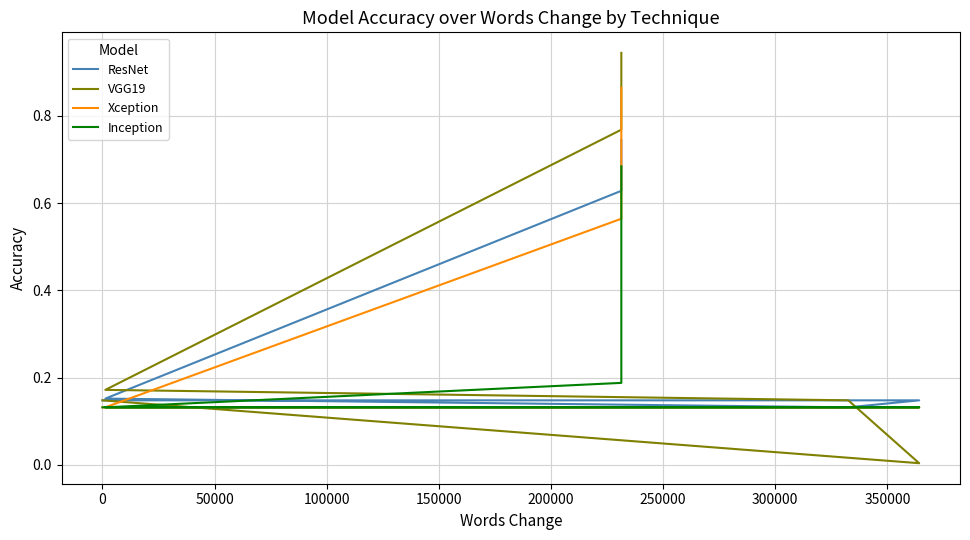

True or false: Inception has a value of 0.4 at 200000.

False